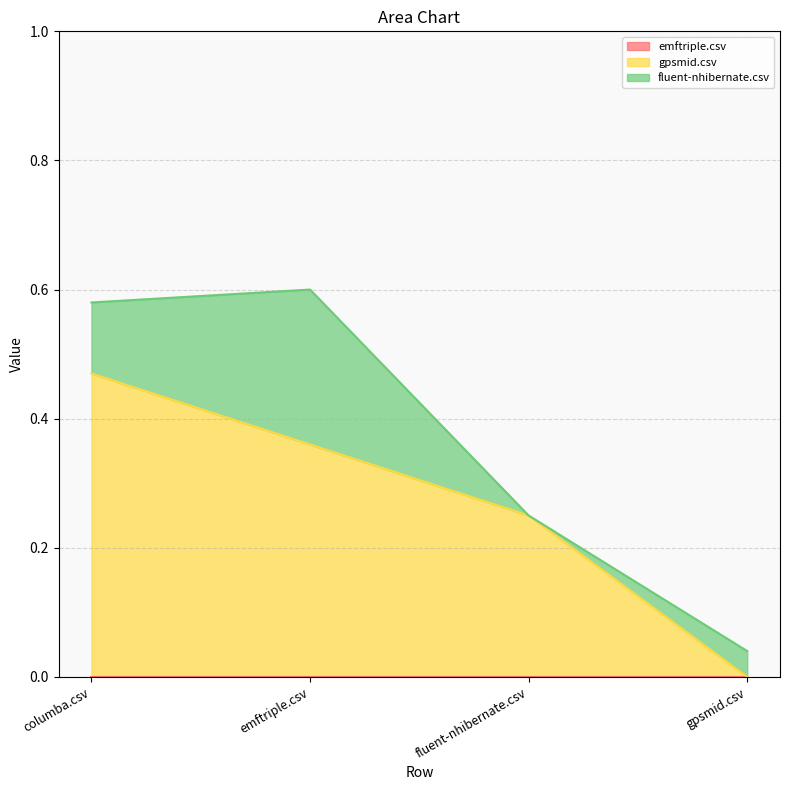

Which category has the highest value in the gpsmid.csv series?

columba.csv